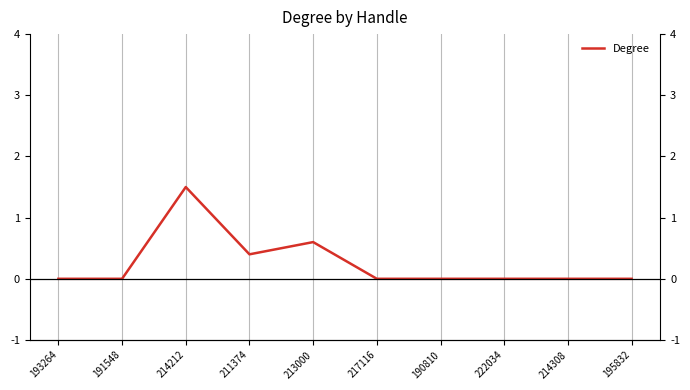

The chart shows a value of 0.9 at 213000. True or false?

False